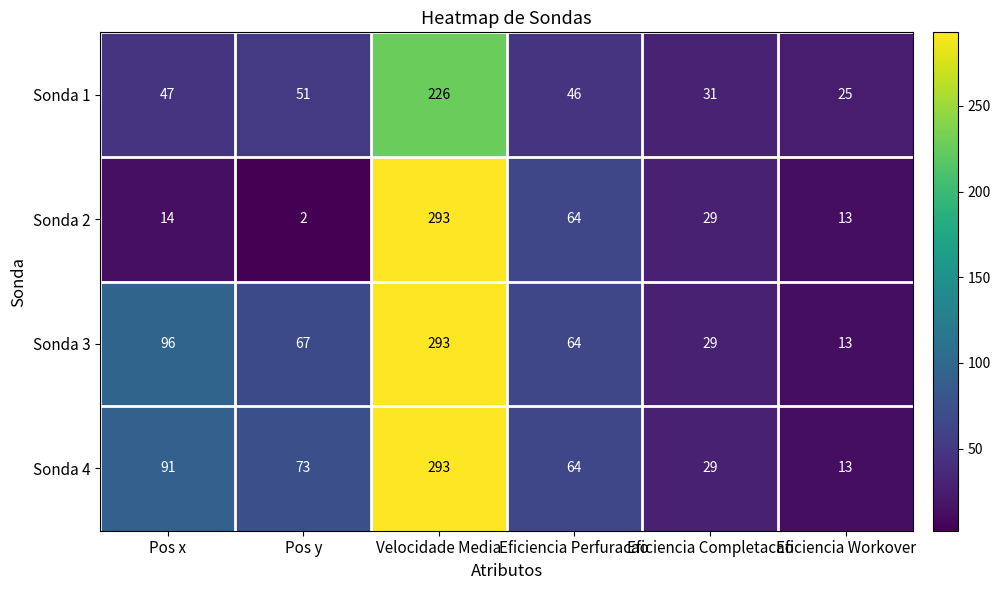

What is the difference between the highest and lowest values at Pos y?

71